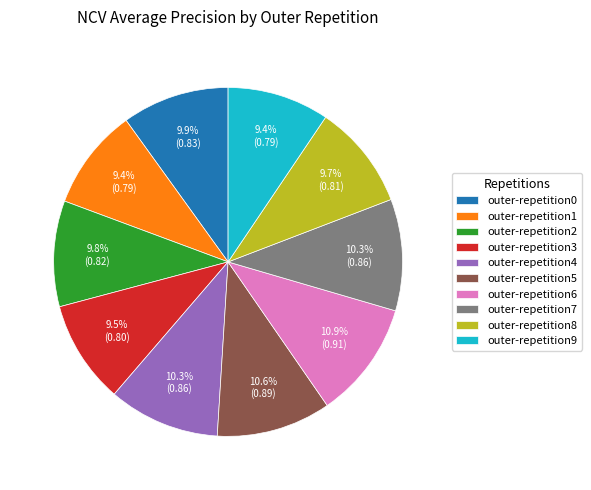

What is the total percentage of outer-repetition6 and outer-repetition9?

20.3%